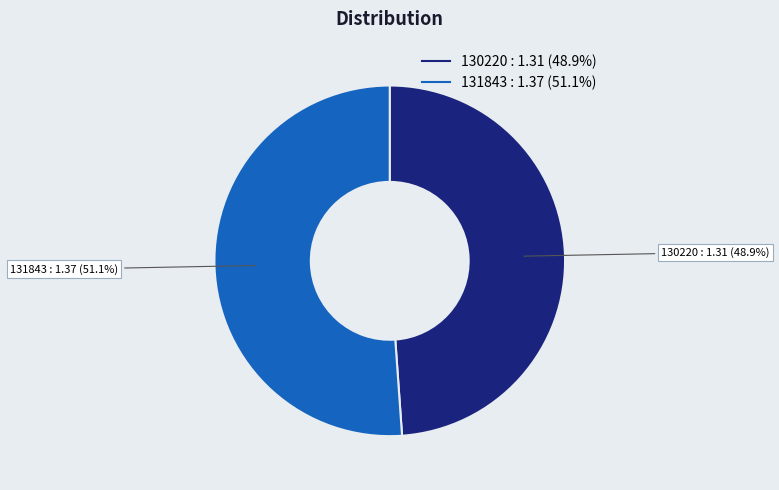

To the nearest percent, what is the combined percentage of 131843 and 130220?

100%